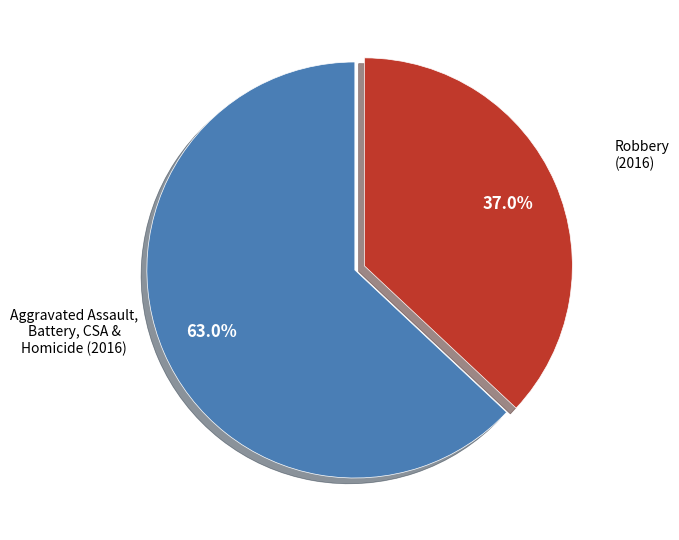

Is there any slice that represents more than half of the pie?

Yes